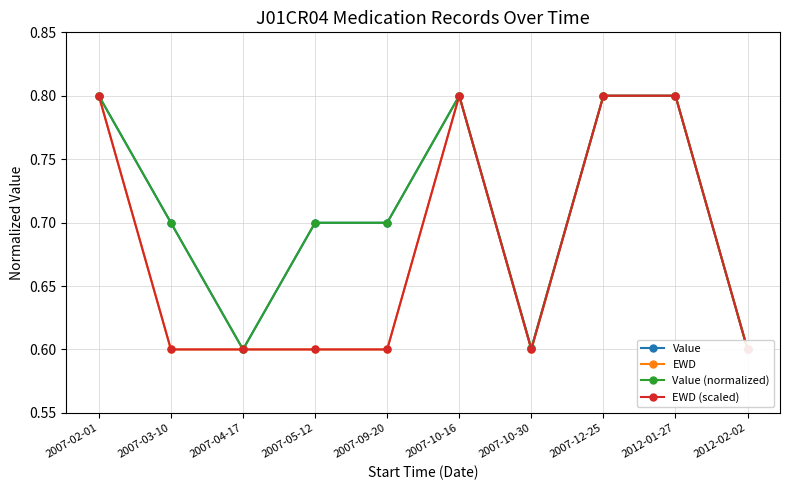

Between 2007-05-12 and 2012-01-27, which series saw the biggest shift?

EWD